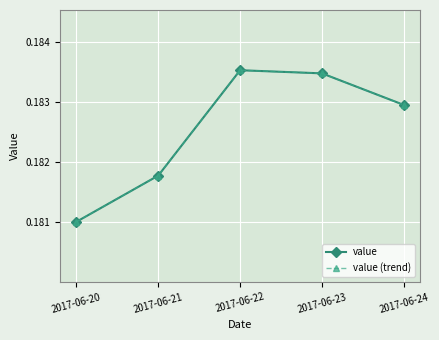

Which series has the largest total across all categories?

value